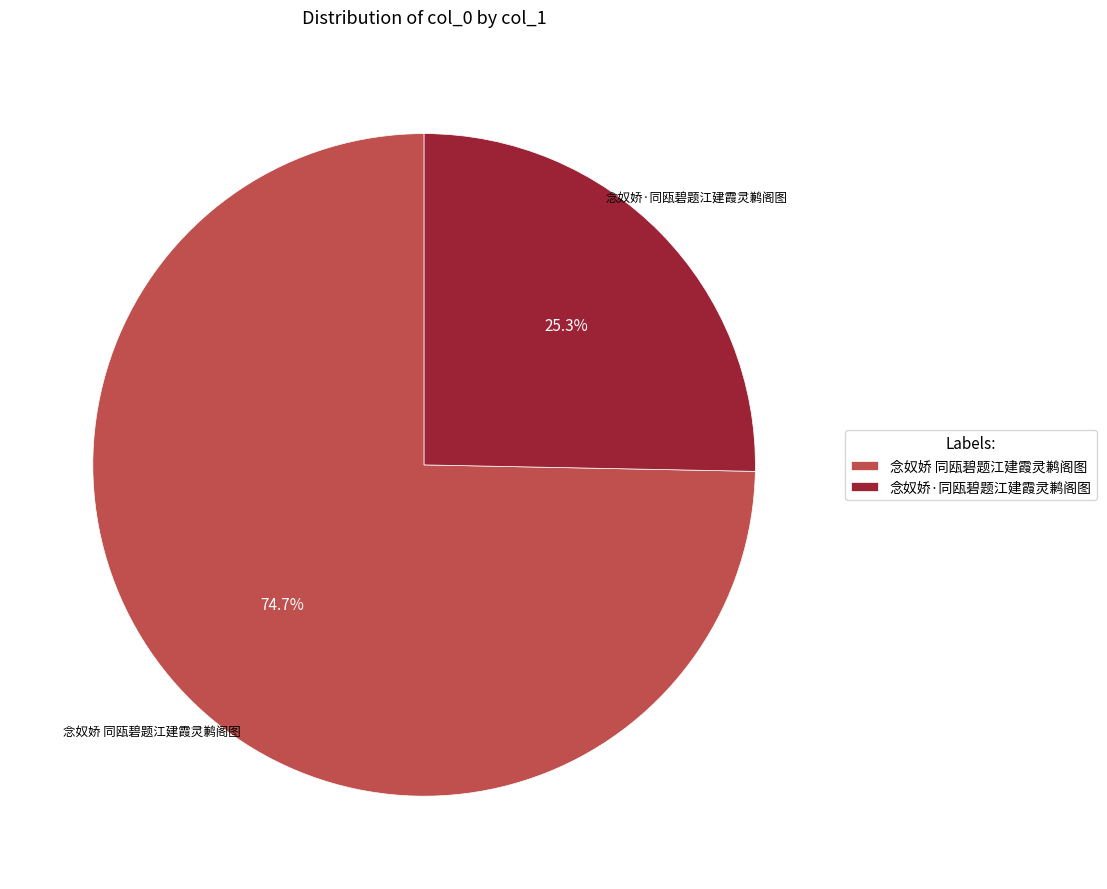

What percentage is the 念奴娇 同瓯碧题江建霞灵鹣阁图 slice, to the nearest percent?

75%